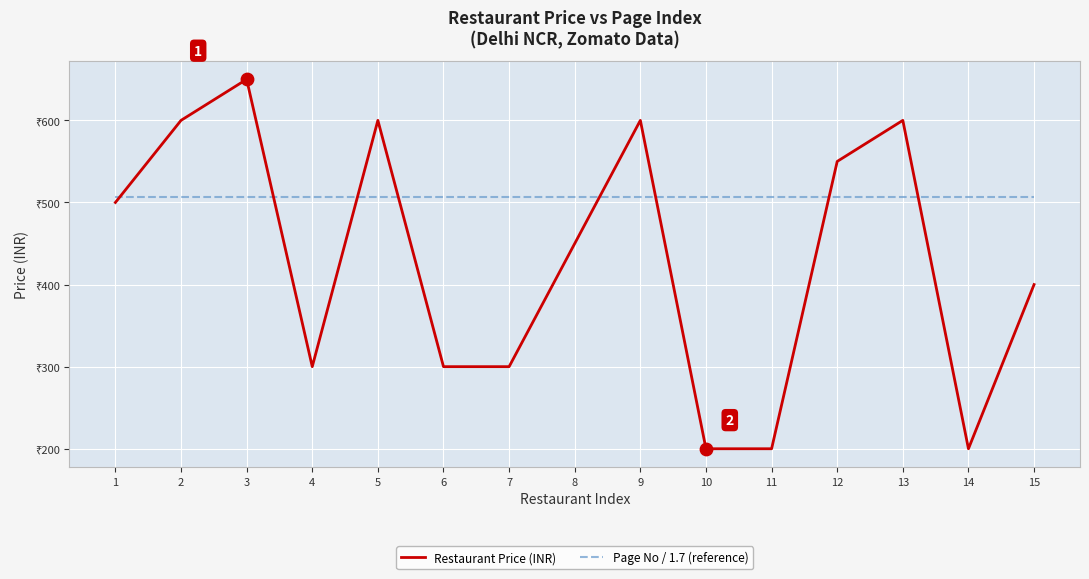

Which series has the largest total across all categories?

Page No / 1.7 (reference)